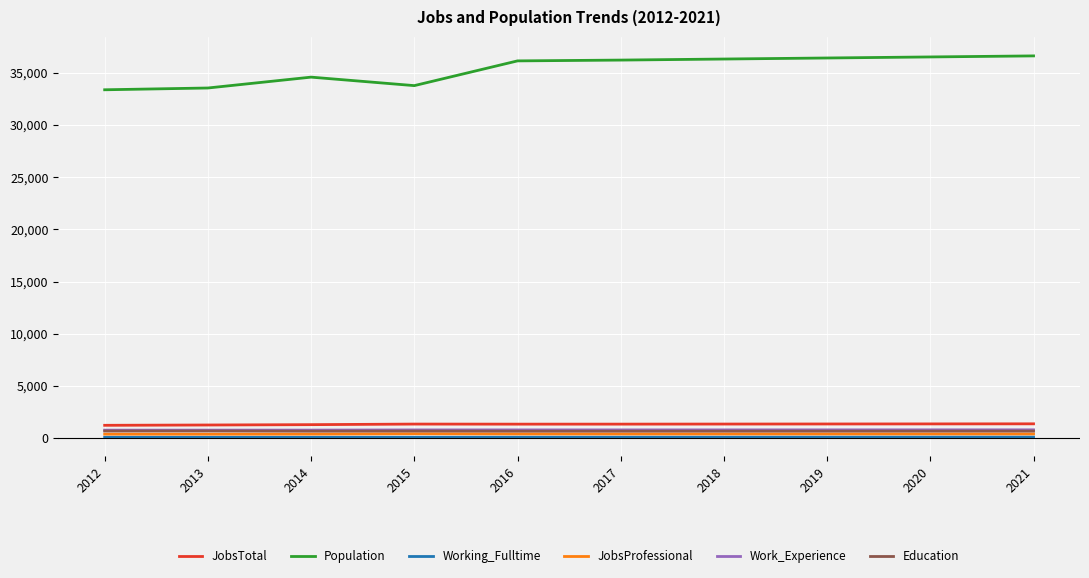

What is the difference between the second highest and second lowest values in the Working_Fulltime series?

20